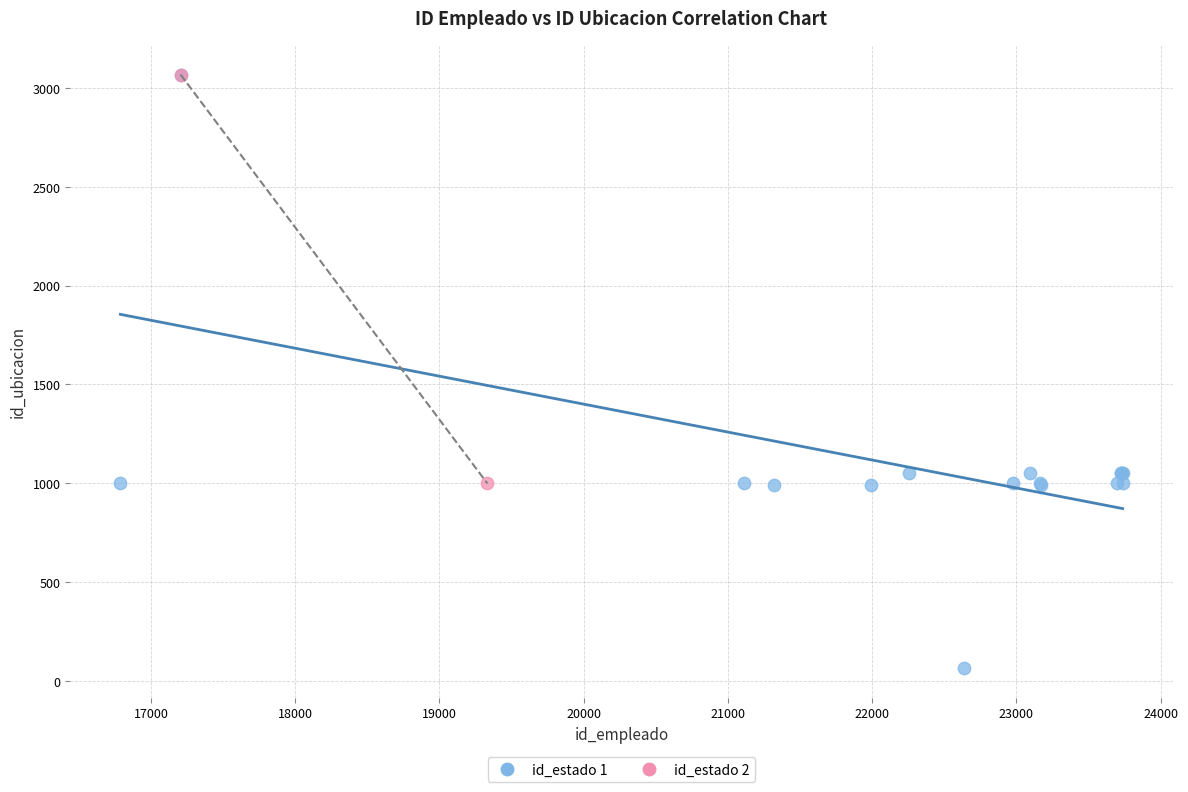

What are all the series names shown in the legend?

id_estado 1, id_estado 2